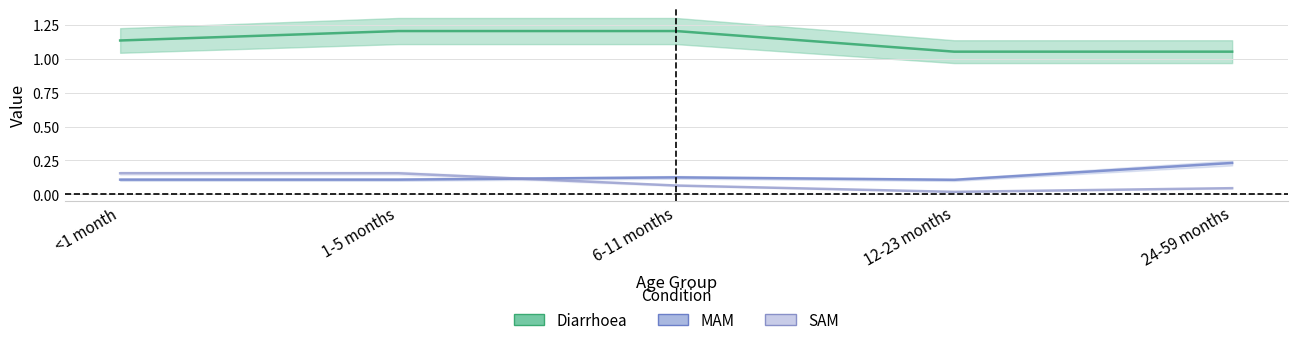

Rank the series by their maximum value, from lowest to highest.

SAM, MAM, Diarrhoea